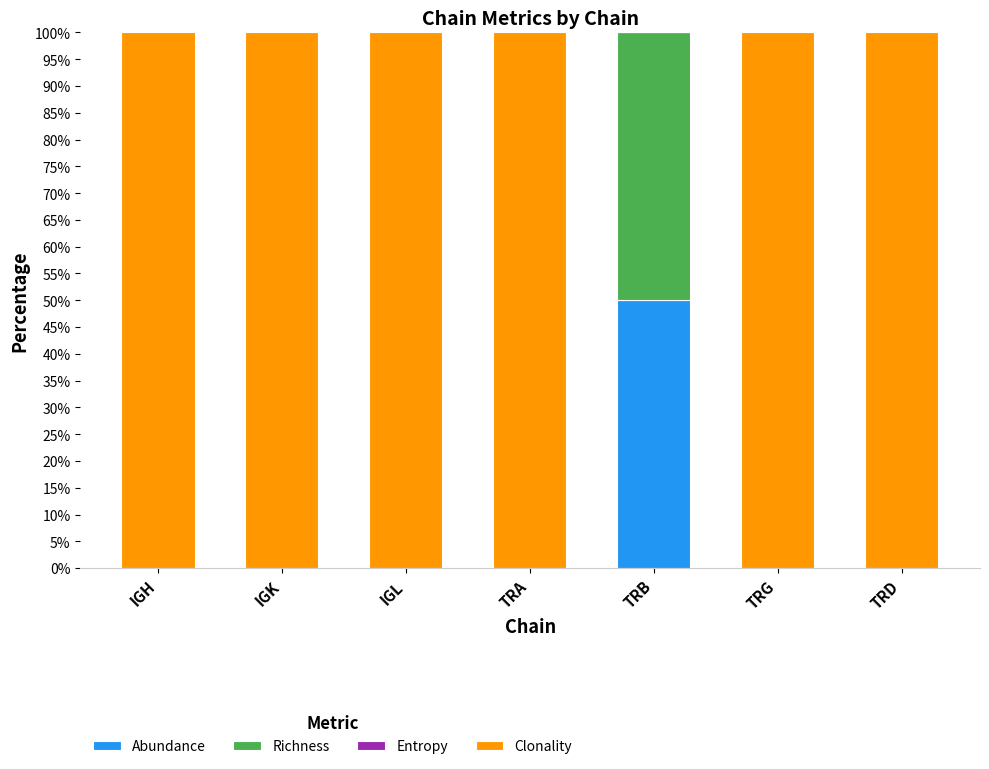

What is the total value across all series at IGL?

100